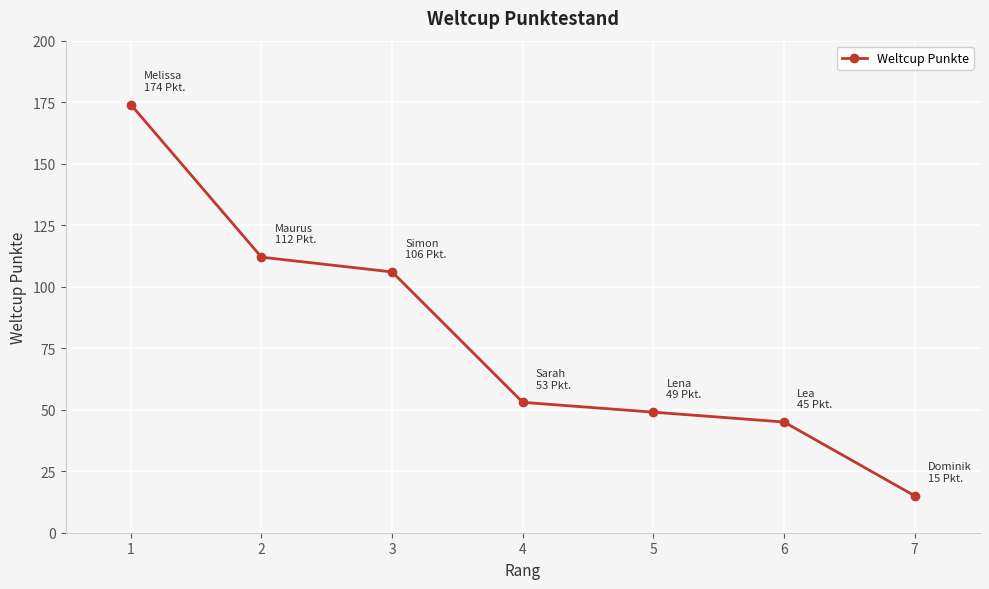

Reading left to right, transcribe all the data shown in this chart.

1=174	2=112	3=106	4=53	5=49	6=45	7=15